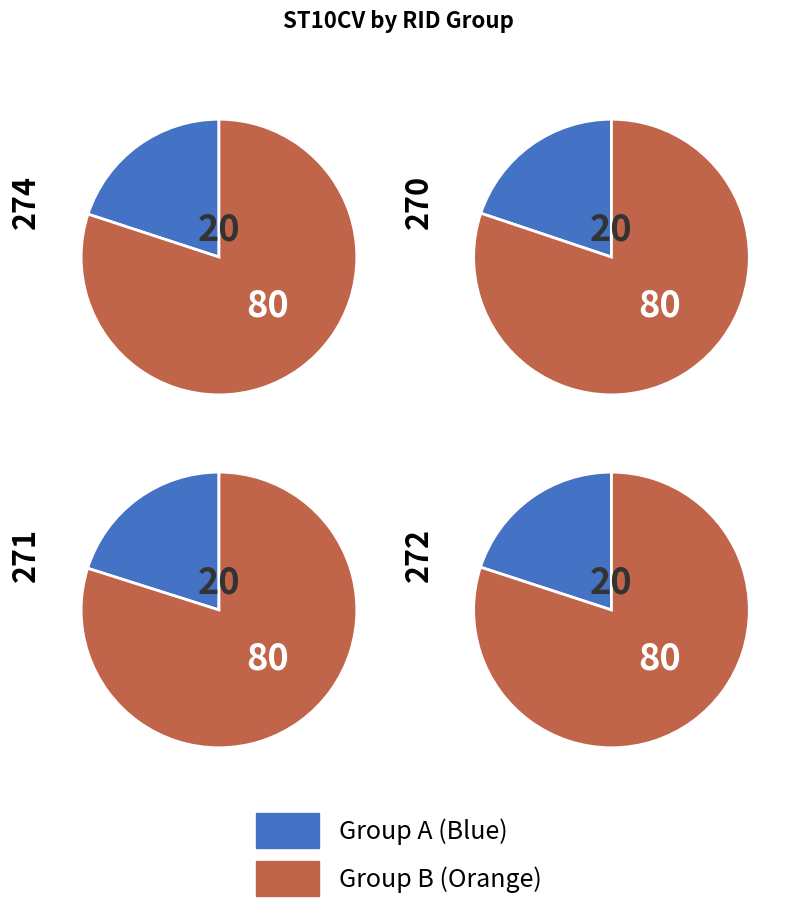

True or false: 274 accounts for 20% of the total.

True